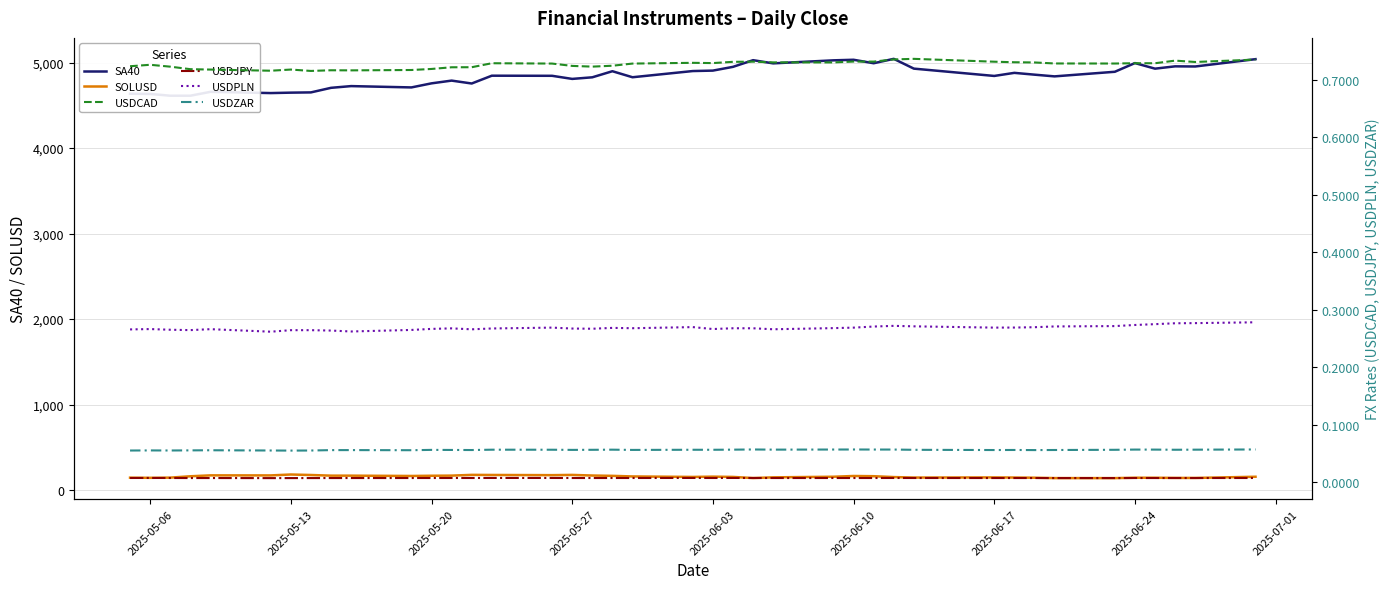

What is the maximum value for SOLUSD?

182.7